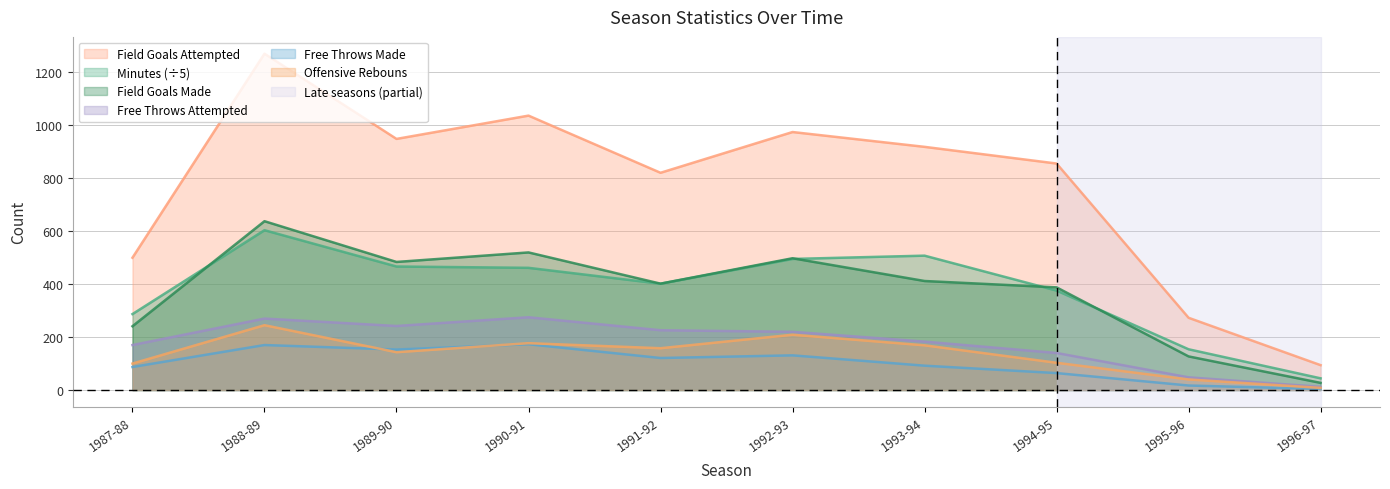

What is the difference between the Minutes values at 1991-92 and 1994-95?

26.0